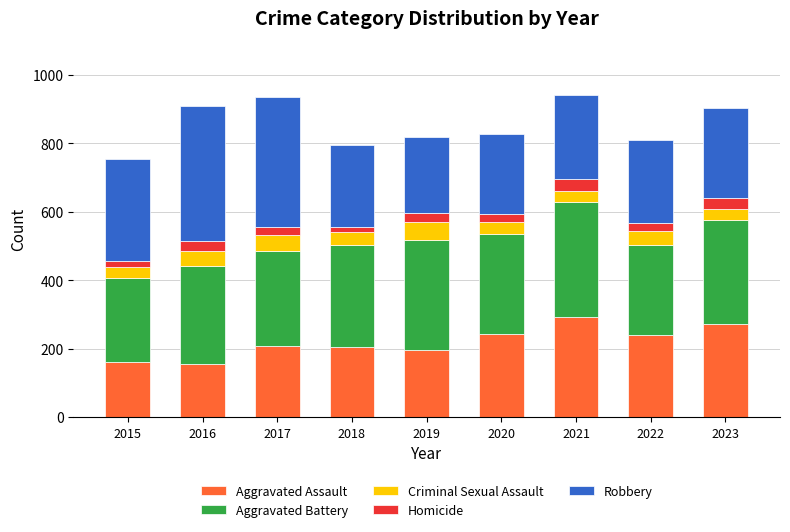

What is the minimum value for Aggravated Assault?

154